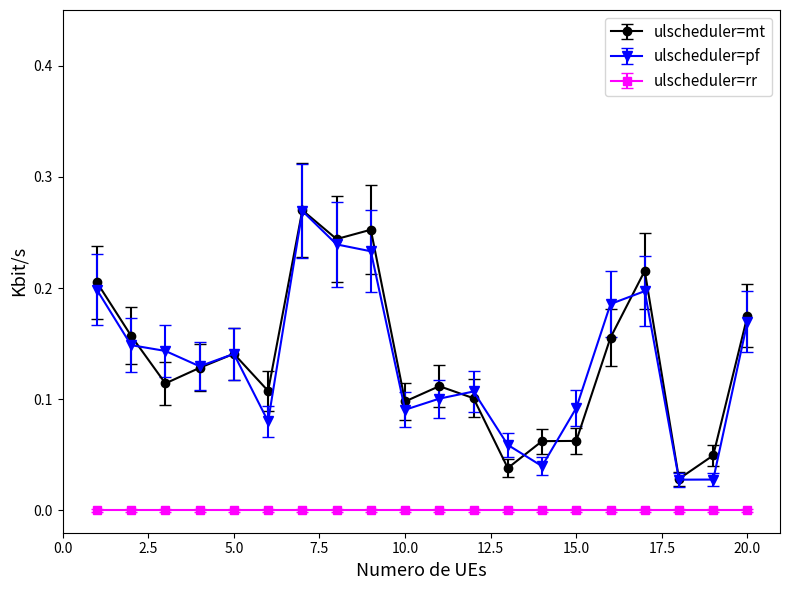

True or false: ulscheduler=mt has more than 0 interior local peaks.

True